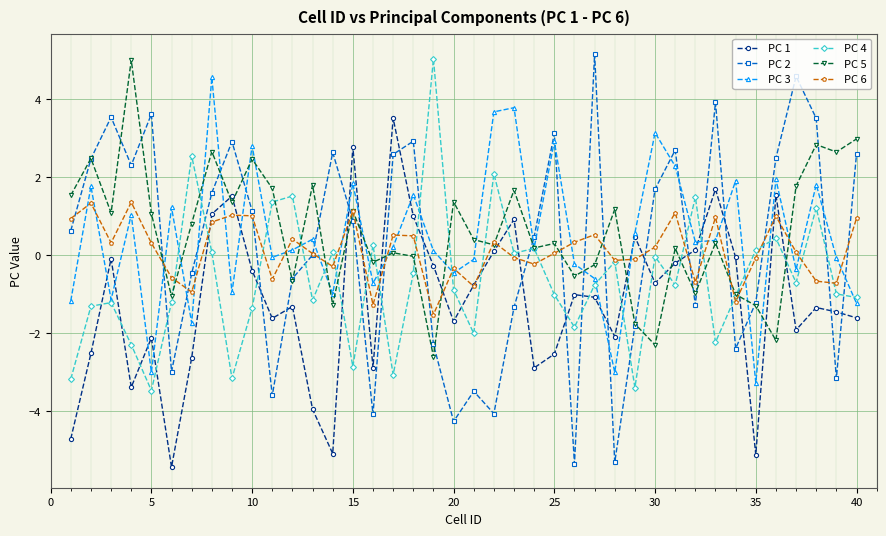

What is the value of the PC 3 point at the 40th from the left?

-1.2